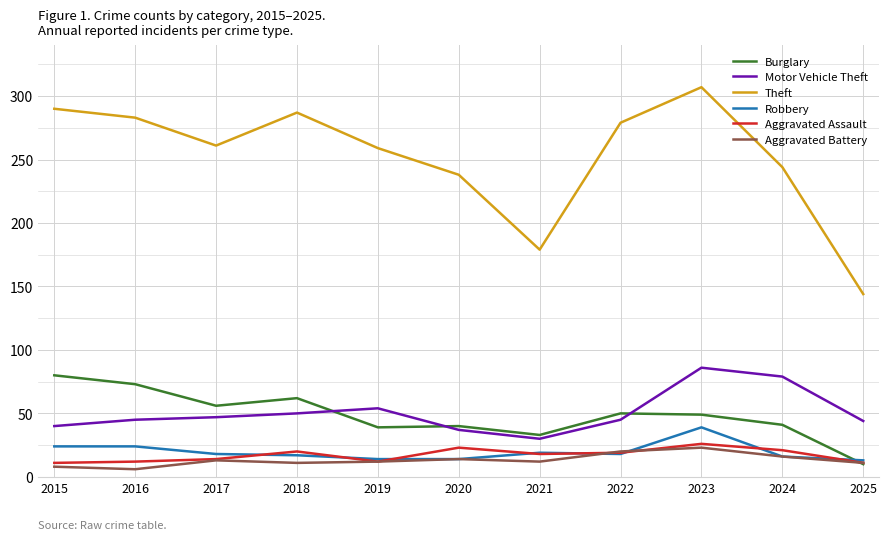

What is the sum of the Robbery values at 2025 and 2021?

32